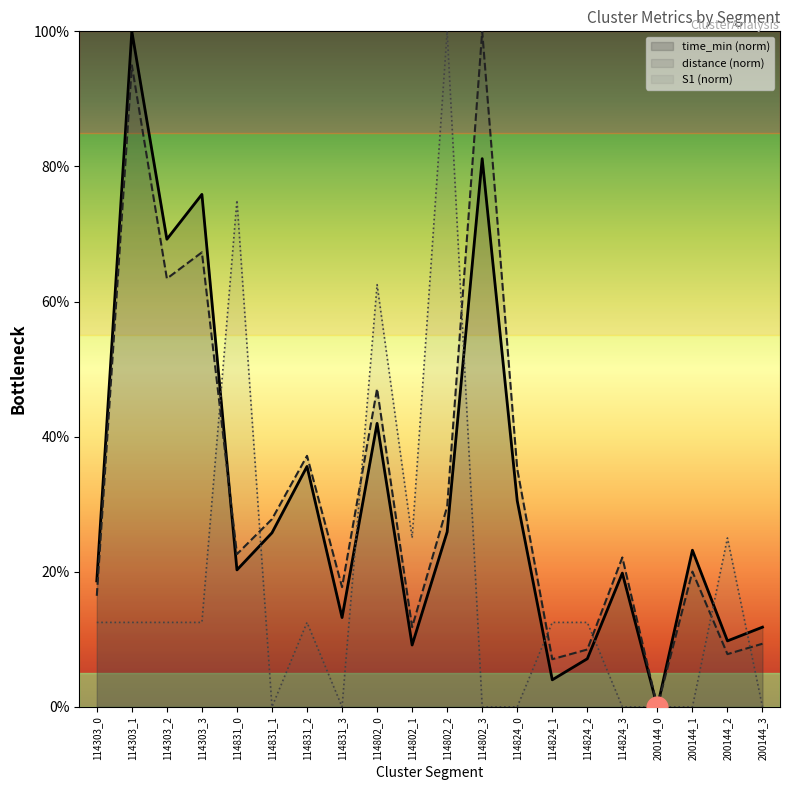

Reading left to right, what are all the values shown in this chart?

time_min: 18.6	100.0	69.2	75.9	20.3	25.8	35.6	13.2	42.0	9.2	25.9	81.2	30.5	4.0	7.1	19.8	0.0	23.2	9.8	11.8
distance: 16.4	95.0	63.4	67.3	22.6	27.8	37.2	17.7	47.1	11.8	29.6	100.0	35.2	7.1	8.5	22.1	0.0	20.0	7.8	9.3
S1: 12.5	12.5	12.5	12.5	75.0	0.0	12.5	0.0	62.5	25.0	100.0	0.0	0.0	12.5	12.5	0.0	0.0	0.0	25.0	0.0